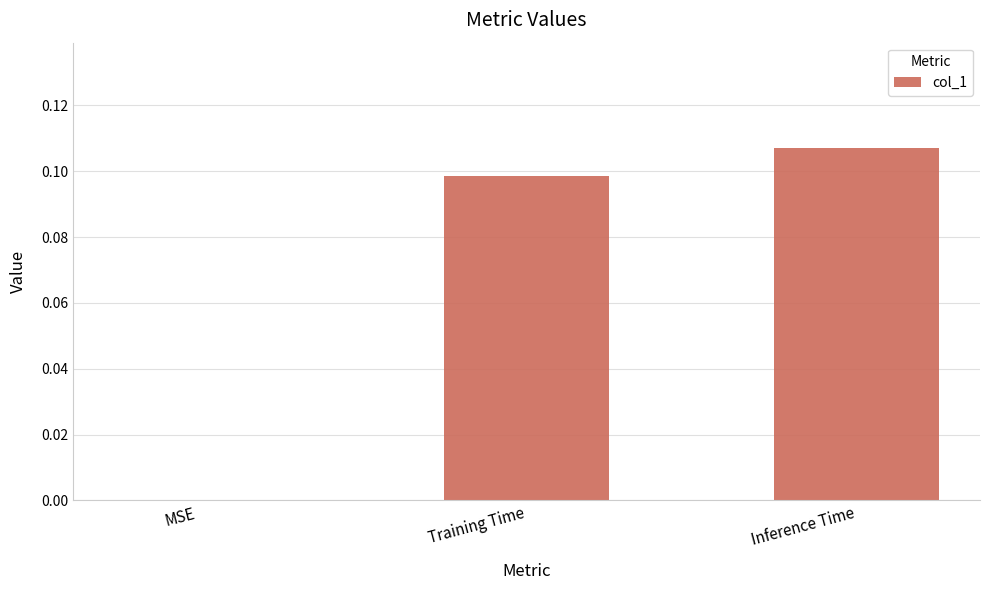

Which has a higher value, MSE or Inference Time?

Inference Time